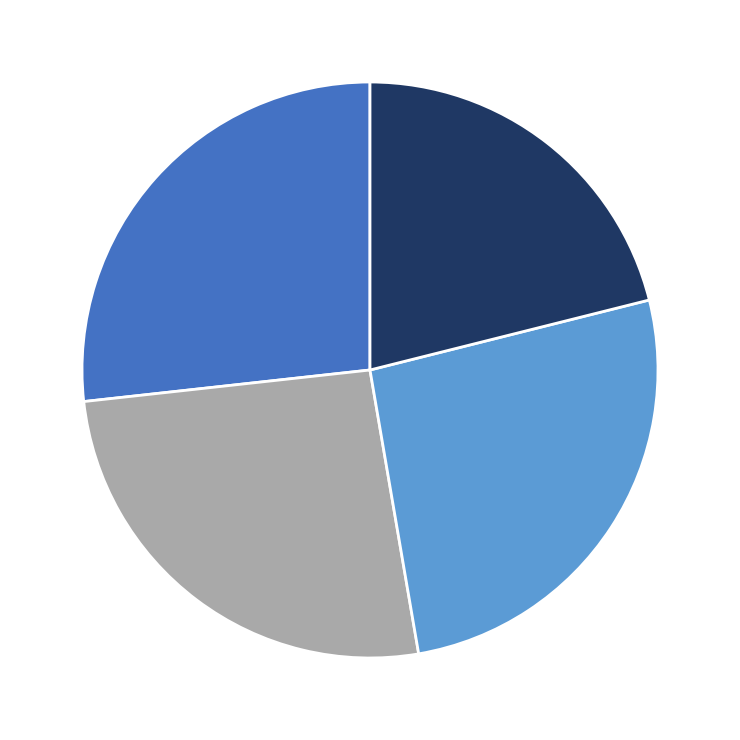

Does any single category account for the majority?

No